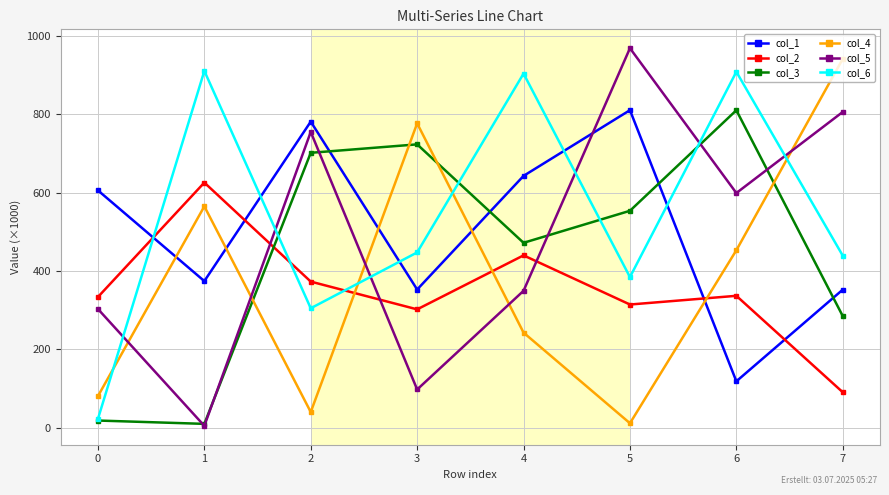

Which series has the largest range (max minus min)?

col_5